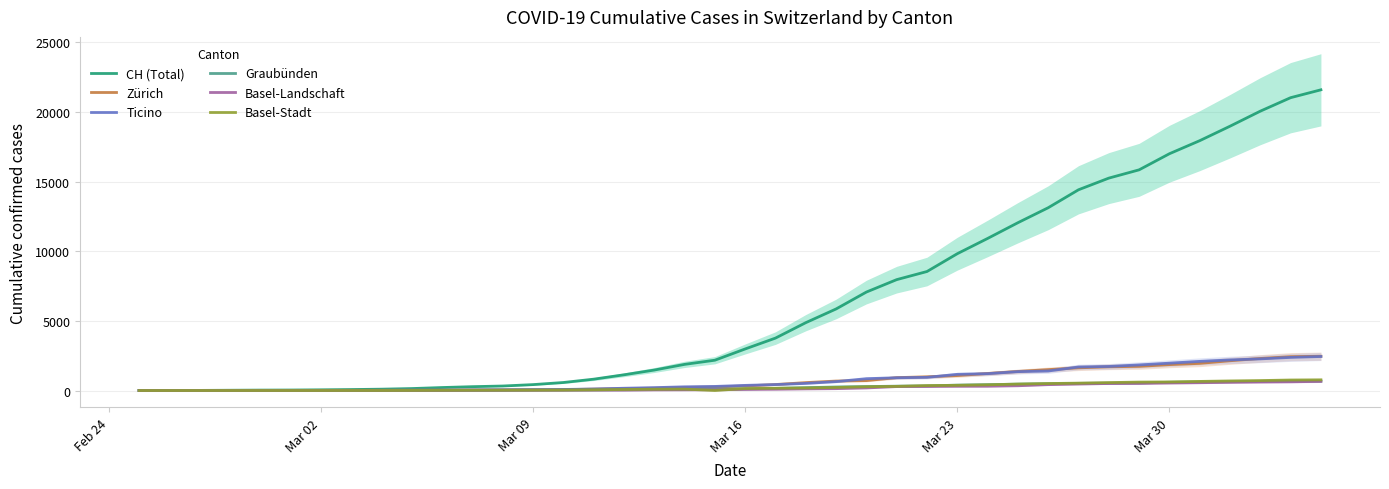

Reading right to left, extract all data points from this chart.

CH (Total): 21585	21020	20052	18972	17933	16996	15840	15246	14409	13120	12045	10915	9820	8542	7959	7067	5854	4870	3763	2983	2175	1876	1469	1128	814	575	424	323	276	214	140	96	69	49	35	29	19	8	4	0
Zürich: 2461	2428	2300	2136	1947	1859	1733	1701	1627	1500	1368	1221	1073	984	925	711	679	568	429	326	250	218	163	140	101	62	49	40	34	29	23	15	13	10	7	6	2	2	0	0
Ticino: 2442	2377	2271	2195	2091	1962	1837	1727	1688	1401	1354	1209	1162	945	916	849	638	511	426	368	293	265	206	163	108	75	61	49	41	28	25	13	8	4	2	2	1	1	1	0
Graubünden: 680	678	655	635	617	591	542	527	513	487	458	419	386	327	311	283	252	204	152	118	93	73	65	53	44	32	28	19	18	16	15	13	10	9	6	6	6	2	2	0
Basel-Landschaft: 656	625	610	588	561	539	511	502	466	422	341	306	302	289	282	184	134	116	89	76	54	47	42	26	26	22	20	19	15	6	6	2	2	2	2	2	1	0	0	0
Basel-Stadt: 767	754	714	687	653	617	605	569	530	501	462	410	374	356	297	270	220	181	164	143	0	100	92	73	49	33	28	24	21	15	8	3	3	1	1	1	1	1	0	0